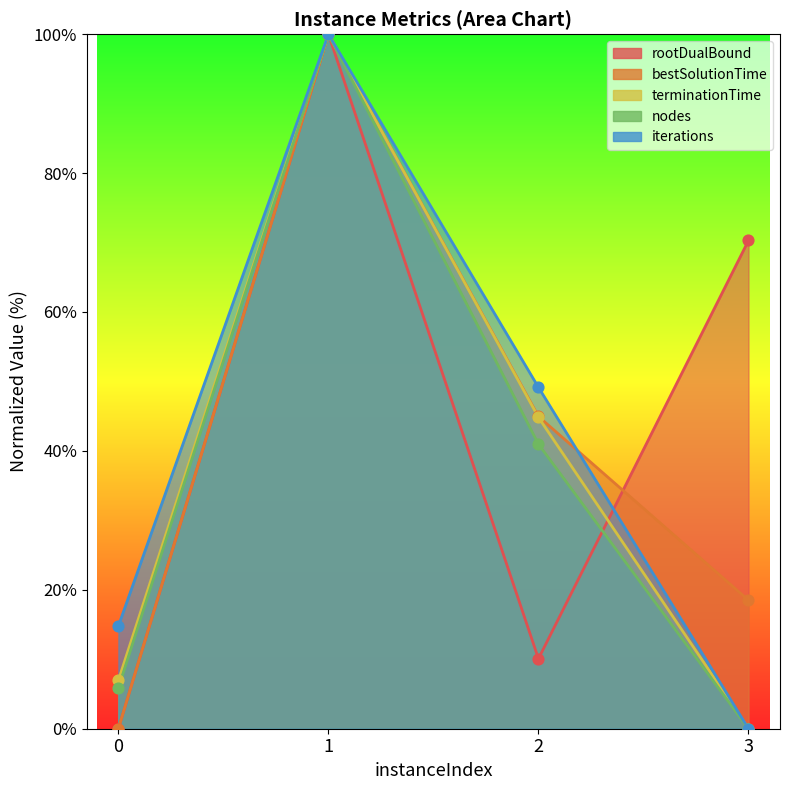

What are all the series names shown in the legend?

rootDualBound, bestSolutionTime, terminationTime, nodes, iterations